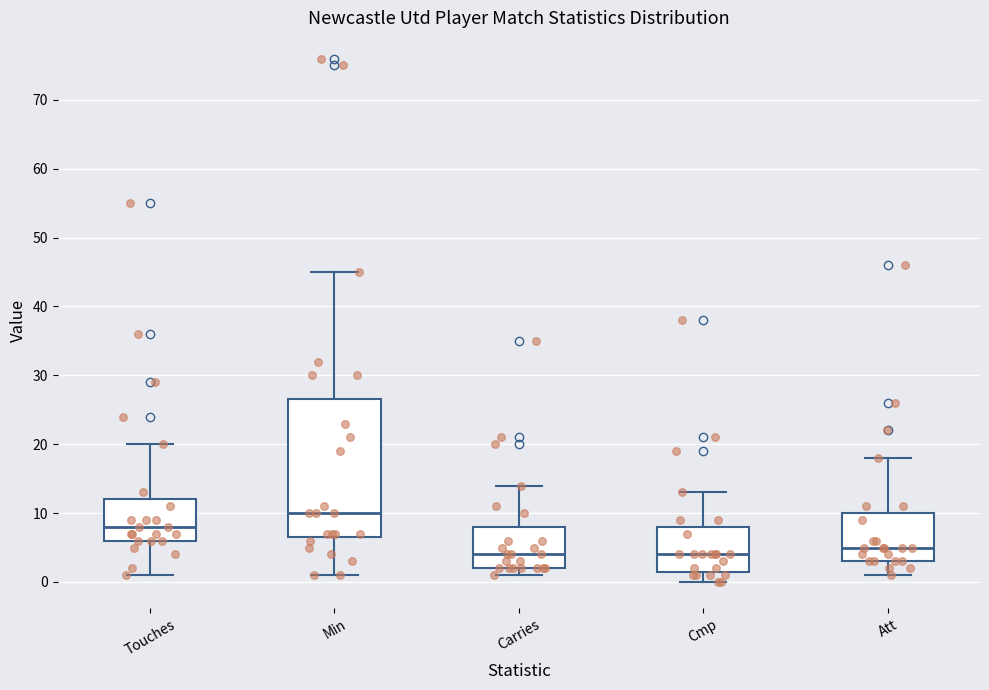

Comparing the boxes themselves (not the whiskers), which one is the tallest?

Min